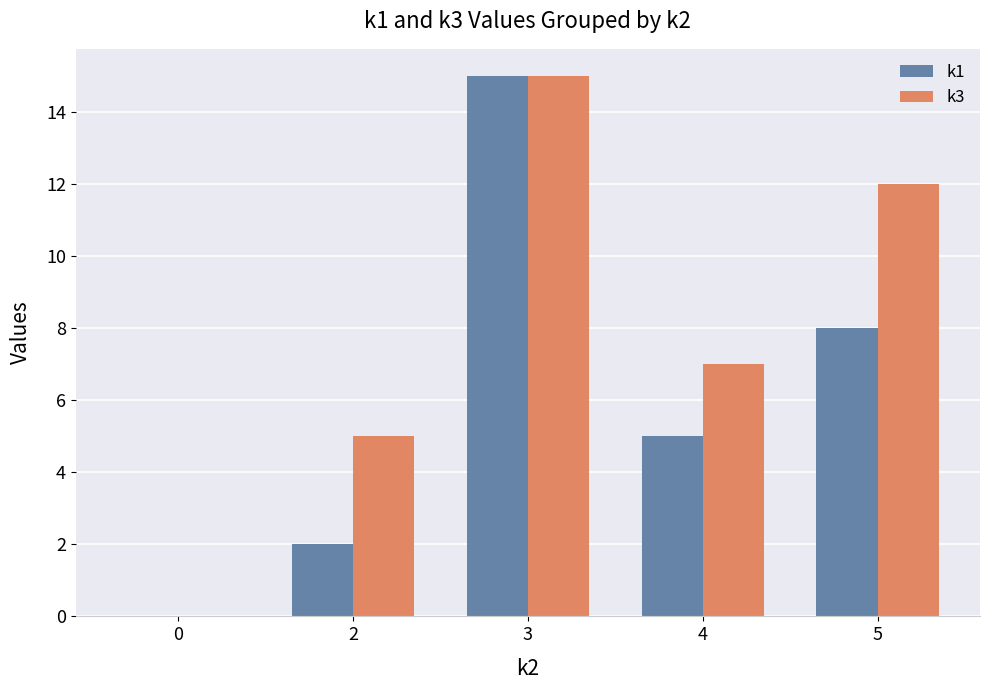

What is the spread (max minus min) of values at 2?

3